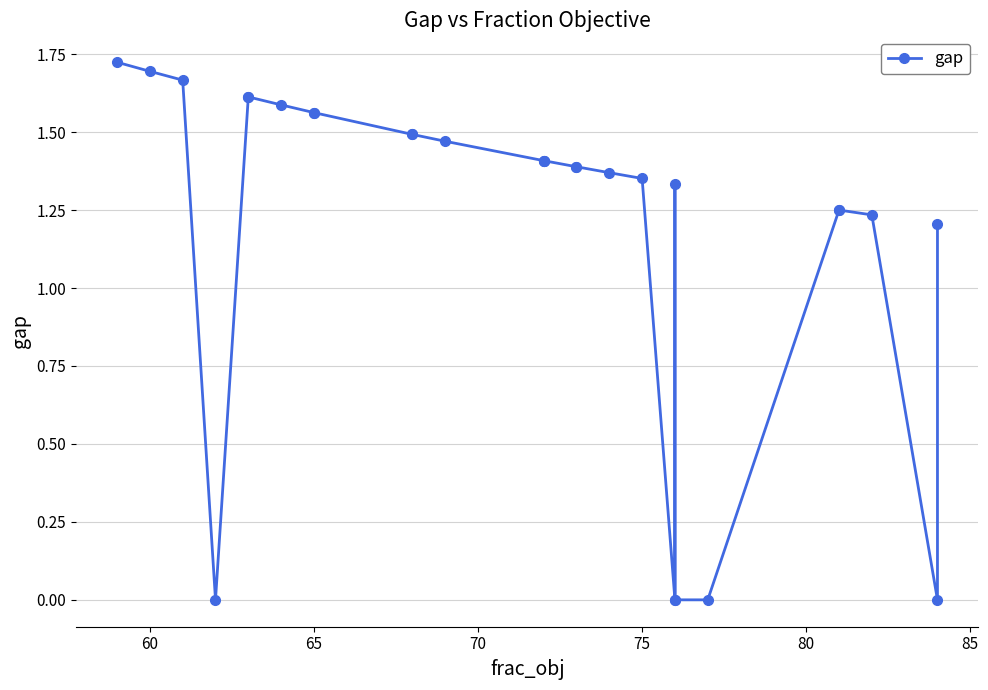

What is the sum of all values?

33.5